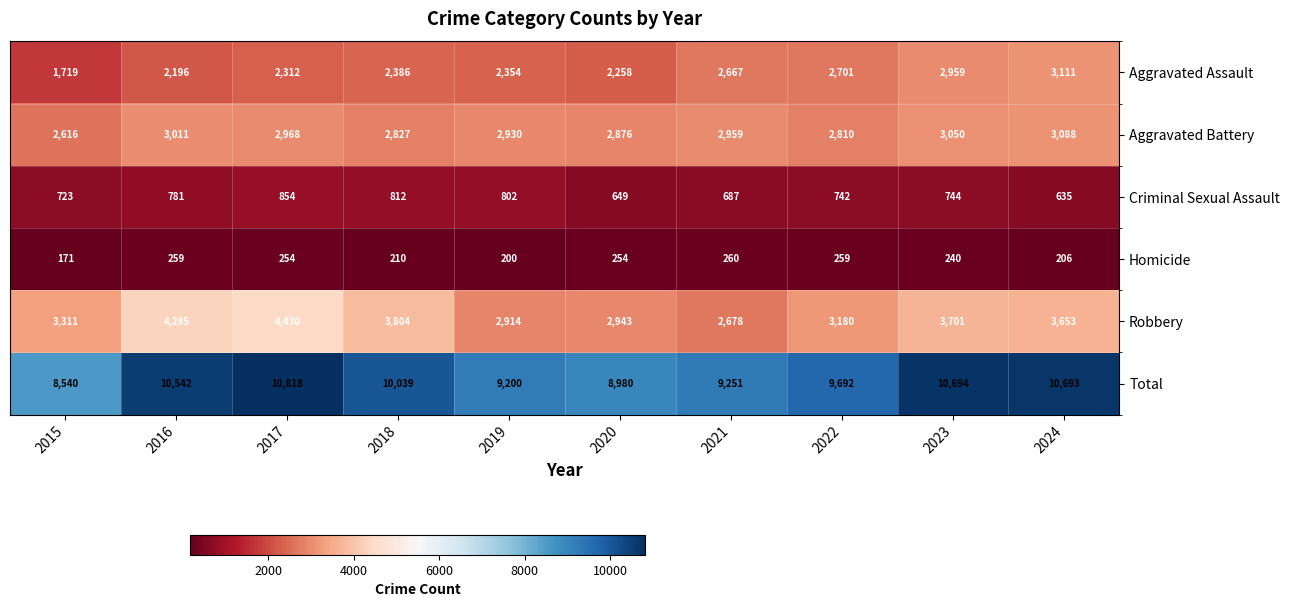

At 2023, list the series in order from largest to smallest.

Total, Robbery, Aggravated Battery, Aggravated Assault, Criminal Sexual Assault, Homicide